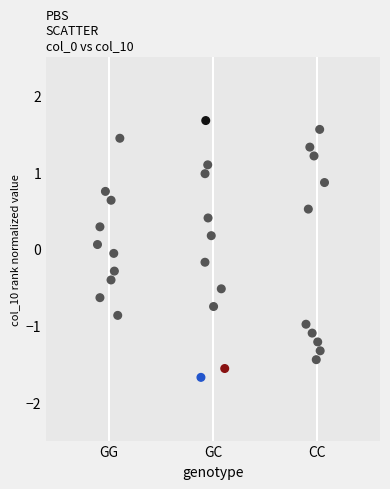

What is the range of Y values (max minus min)?

3.4